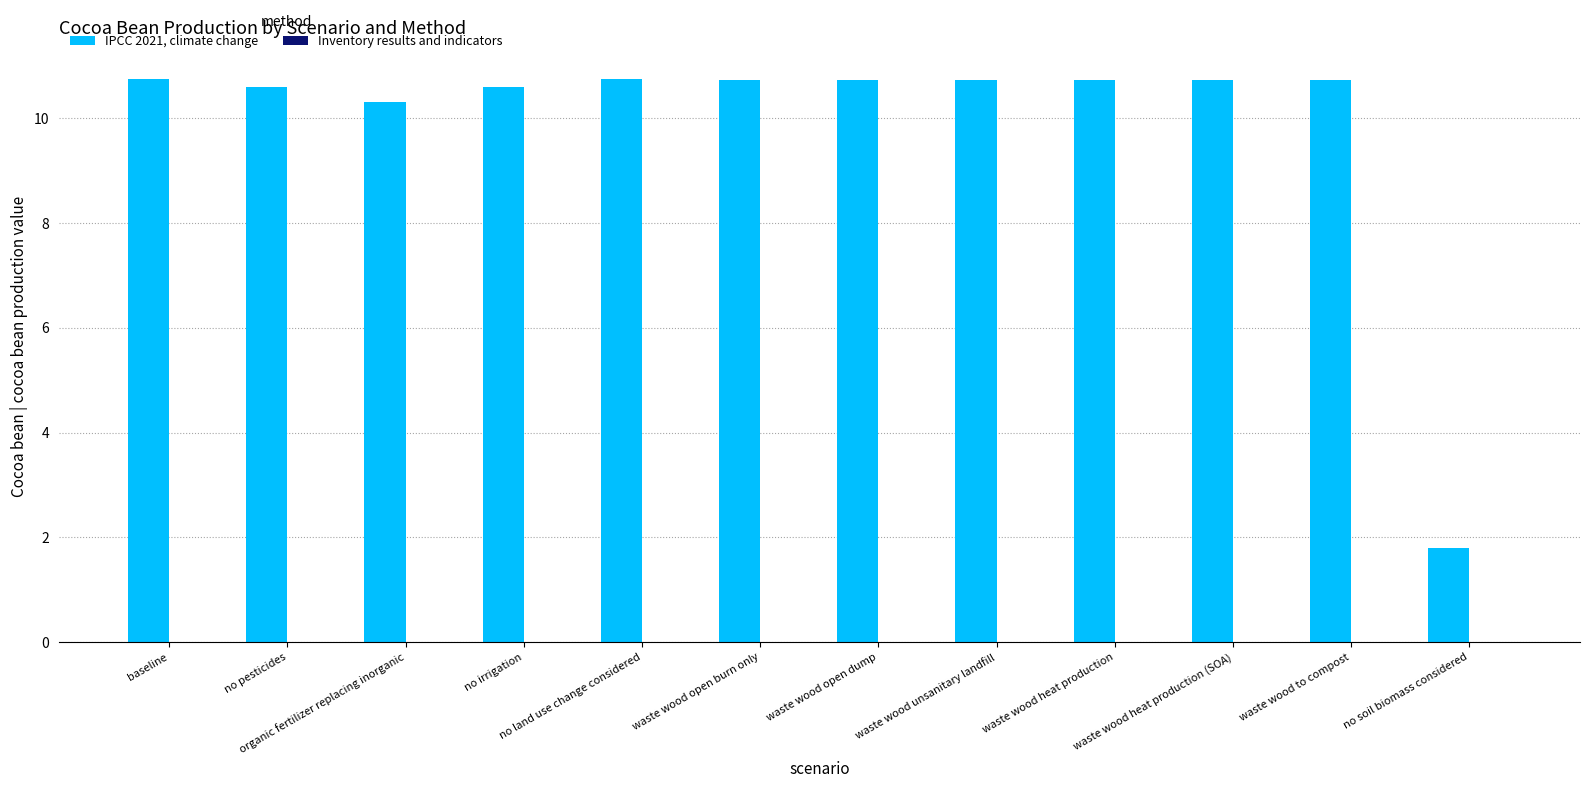

What is the highest value of the IPCC 2021, climate change series?

10.8